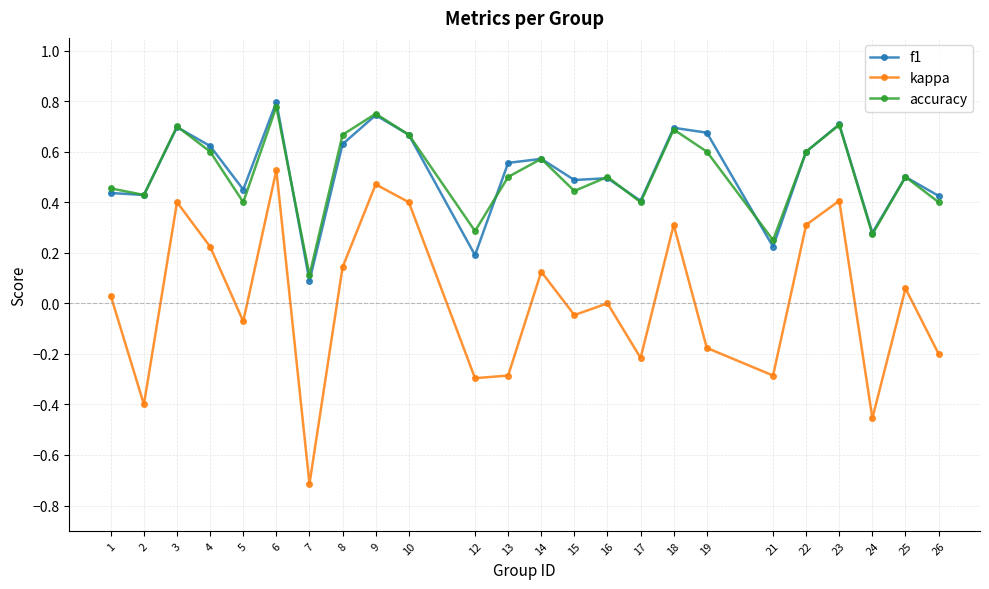

At which label does f1 reach its peak?

6